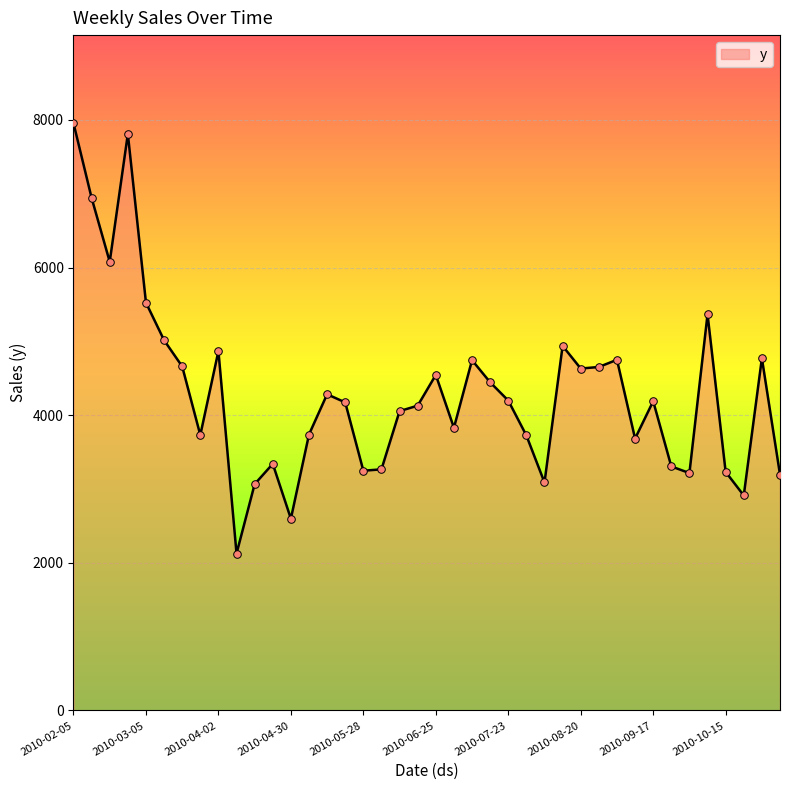

What is the greatest value displayed?

7956.5